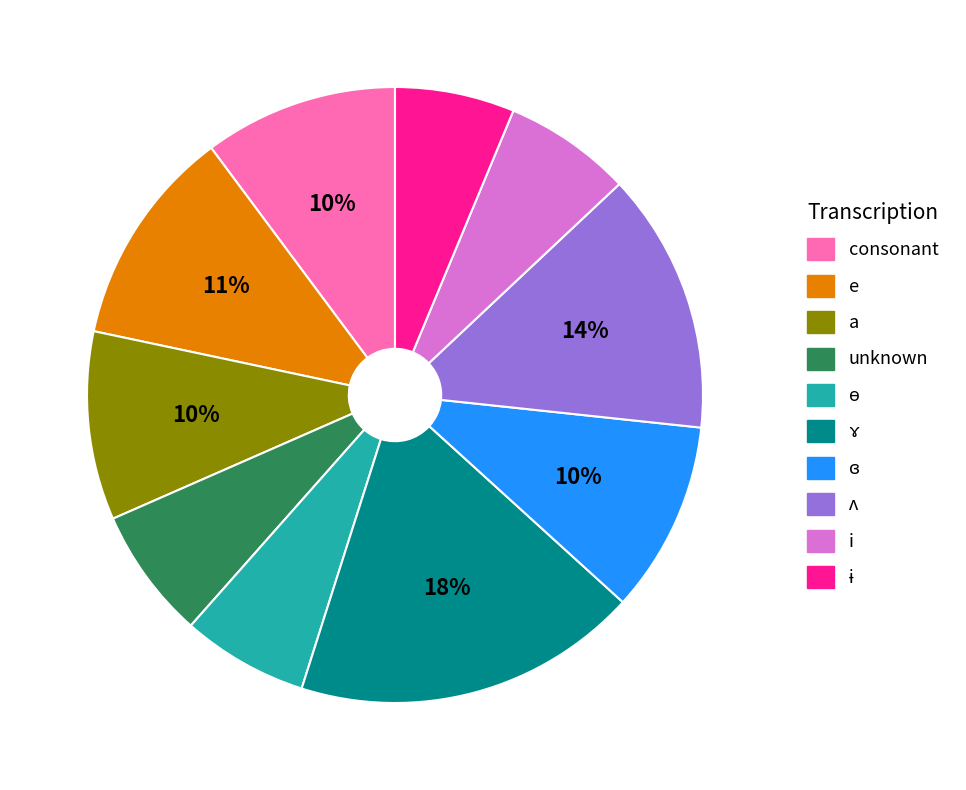

Combined, do i and consonant account for over 50%?

No